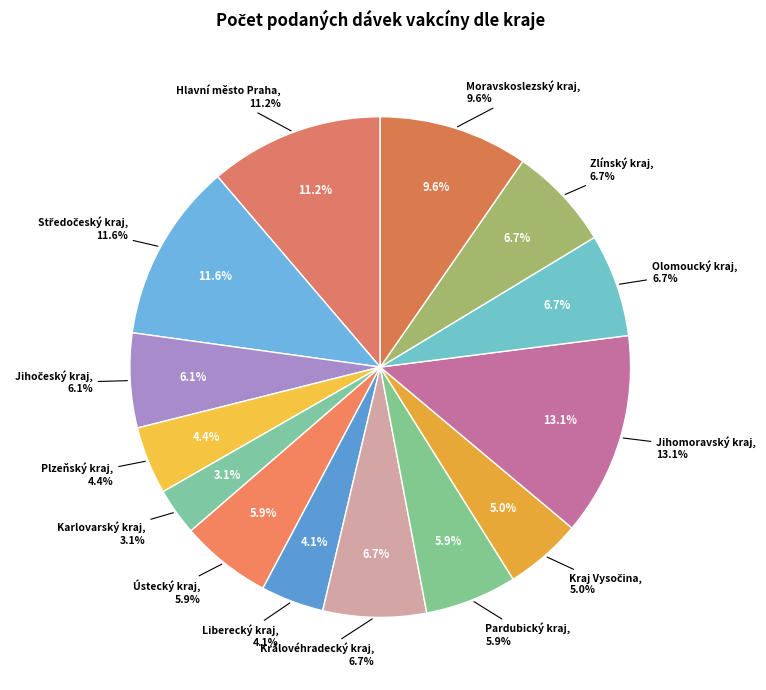

How much of the chart is everything except Zlínský kraj?

93.3%